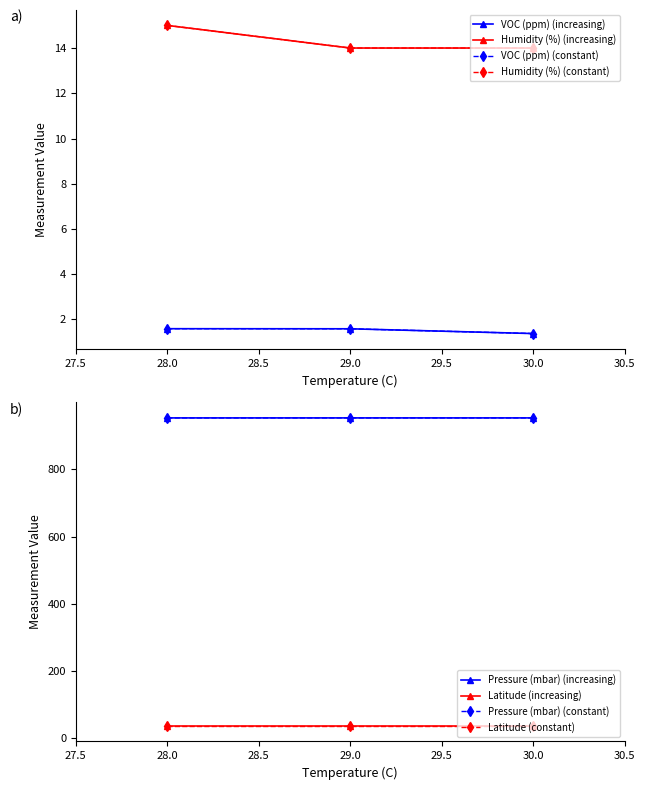

What is the value of the Humidity (%) point at the 3rd from the left?

14.0